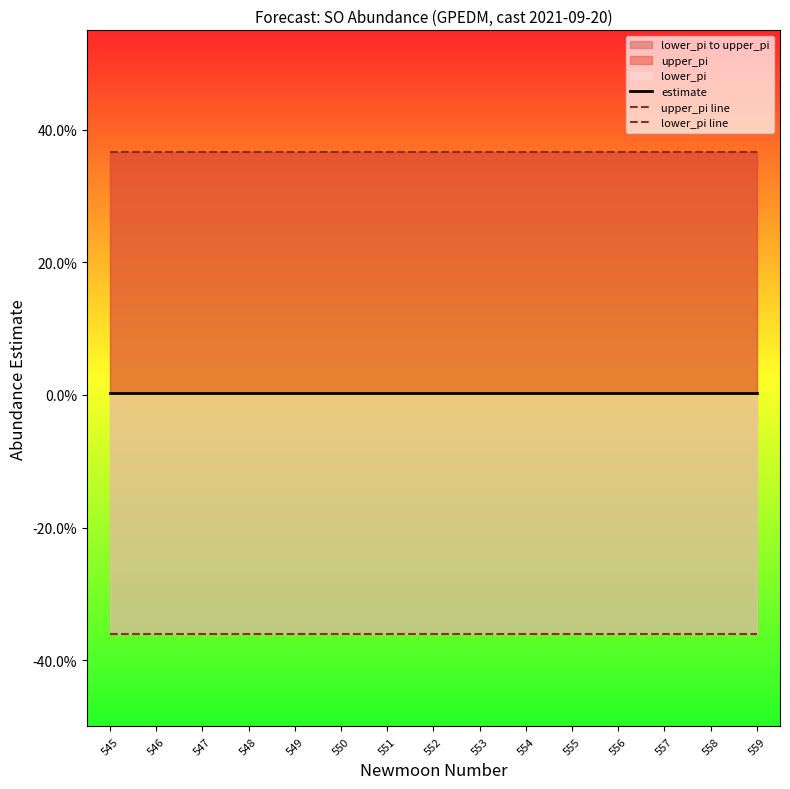

What is the approximate value of lower_pi line at 558?

-0.4